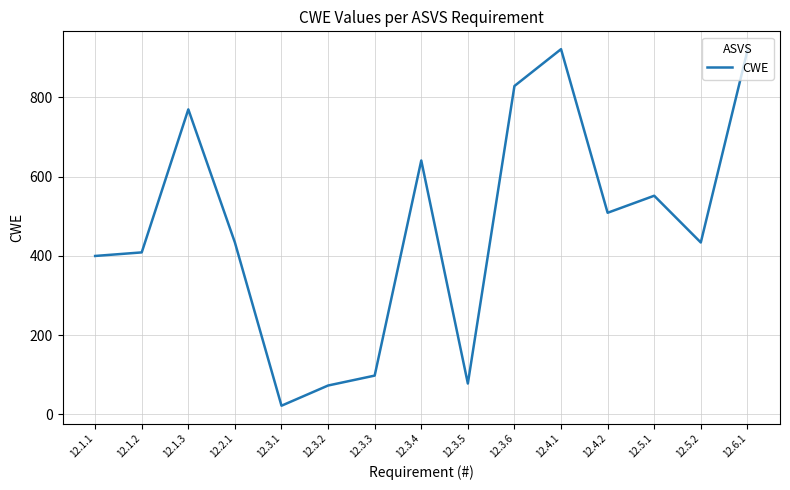

What is the minimum value shown in the chart?

22